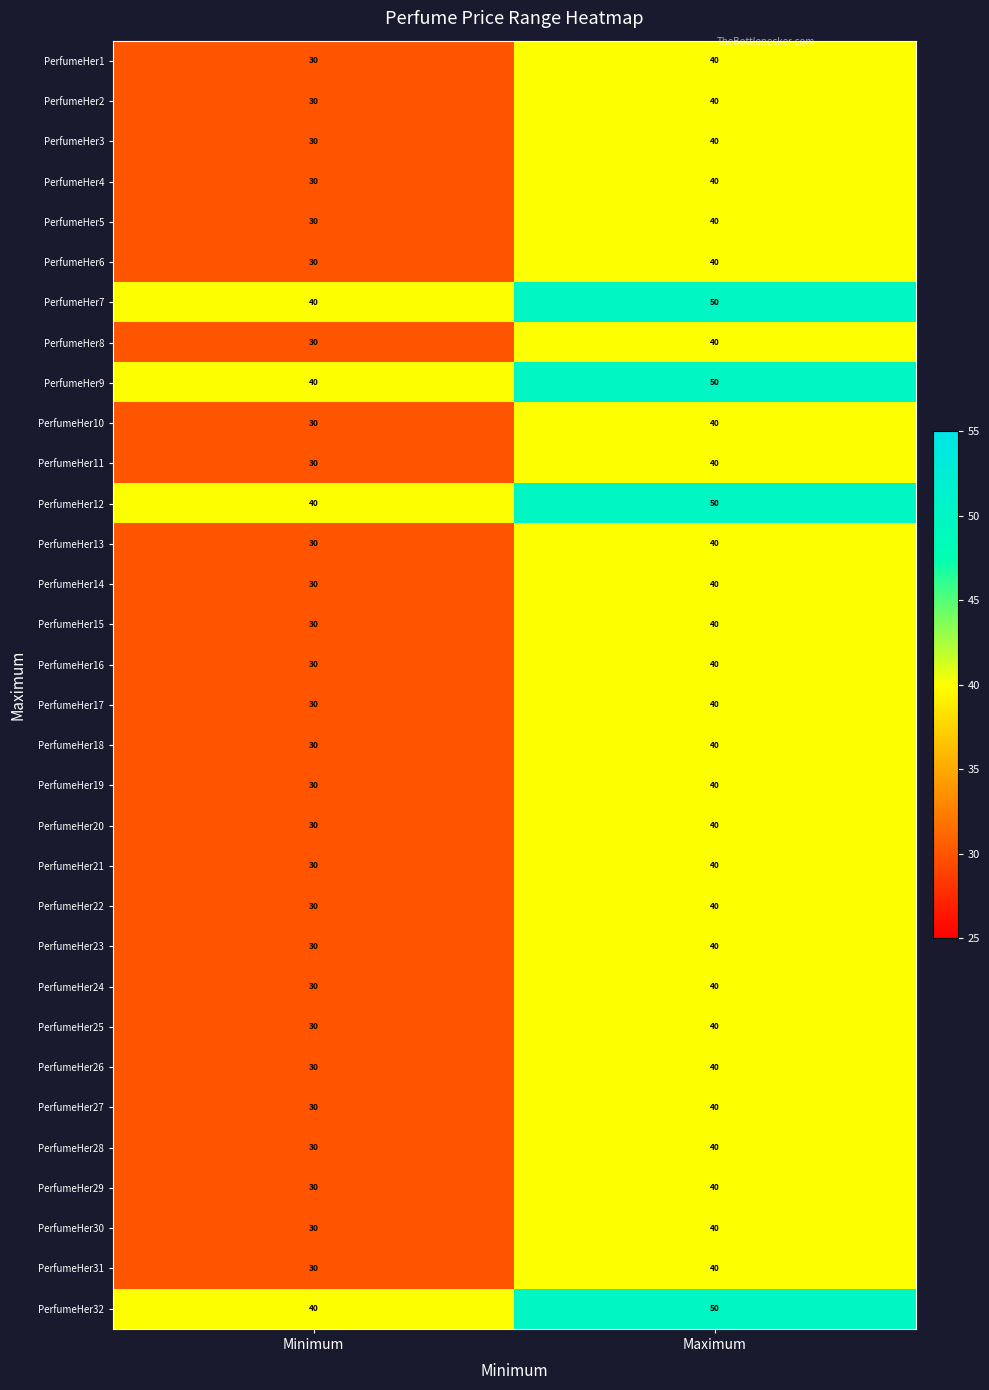

What is the total value across all series at Minimum?

1000